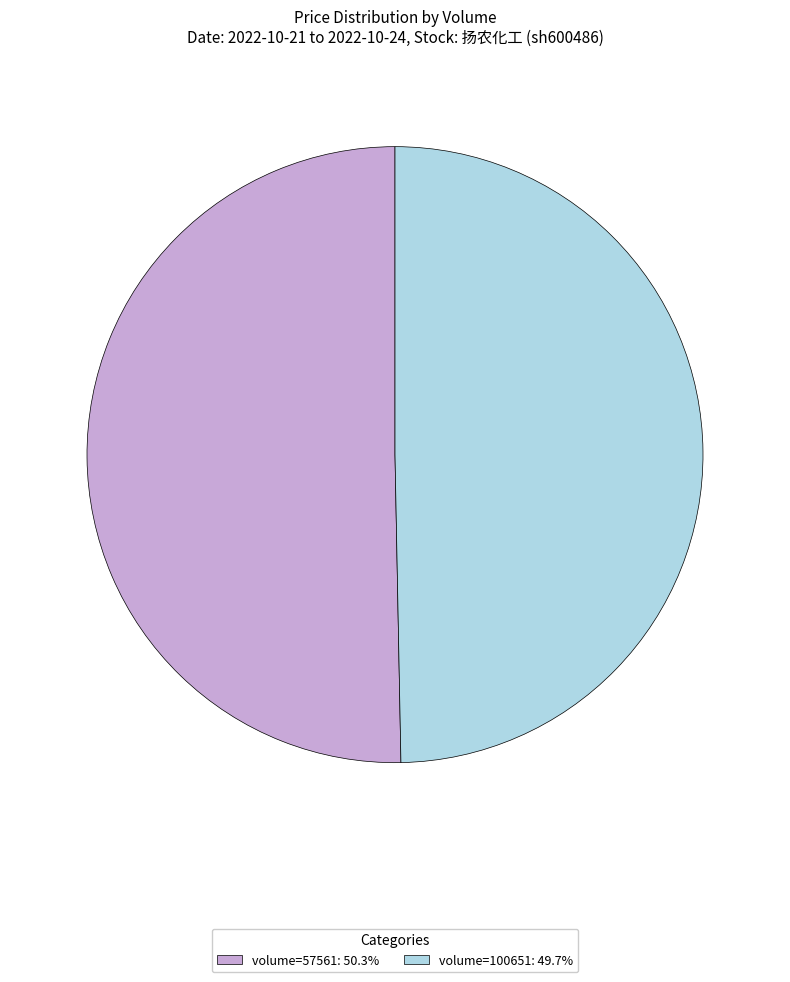

Is there a majority slice in this chart?

Yes